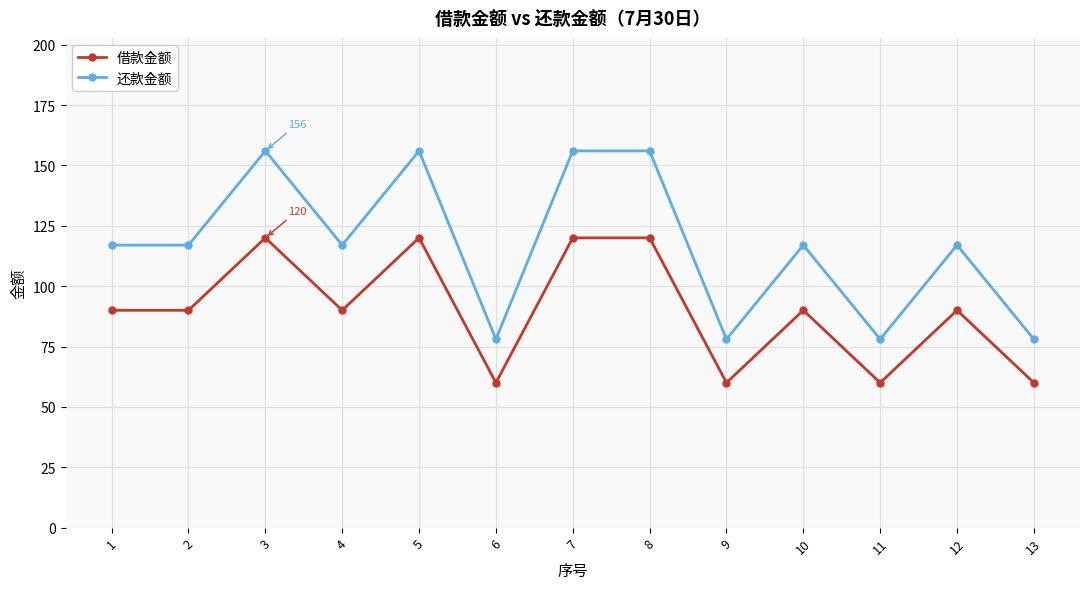

Reading left to right, transcribe all the data shown in this chart.

借款金额: 90	90	120	90	120	60	120	120	60	90	60	90	60
还款金额: 117	117	156	117	156	78	156	156	78	117	78	117	78